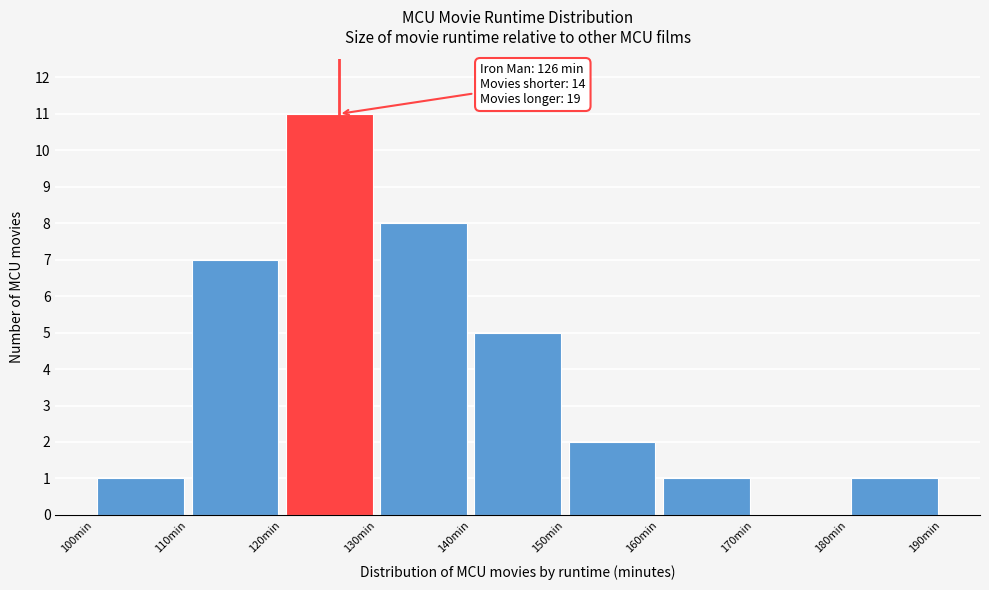

Over which range of the x-axis is the bar tallest?

120 to 130